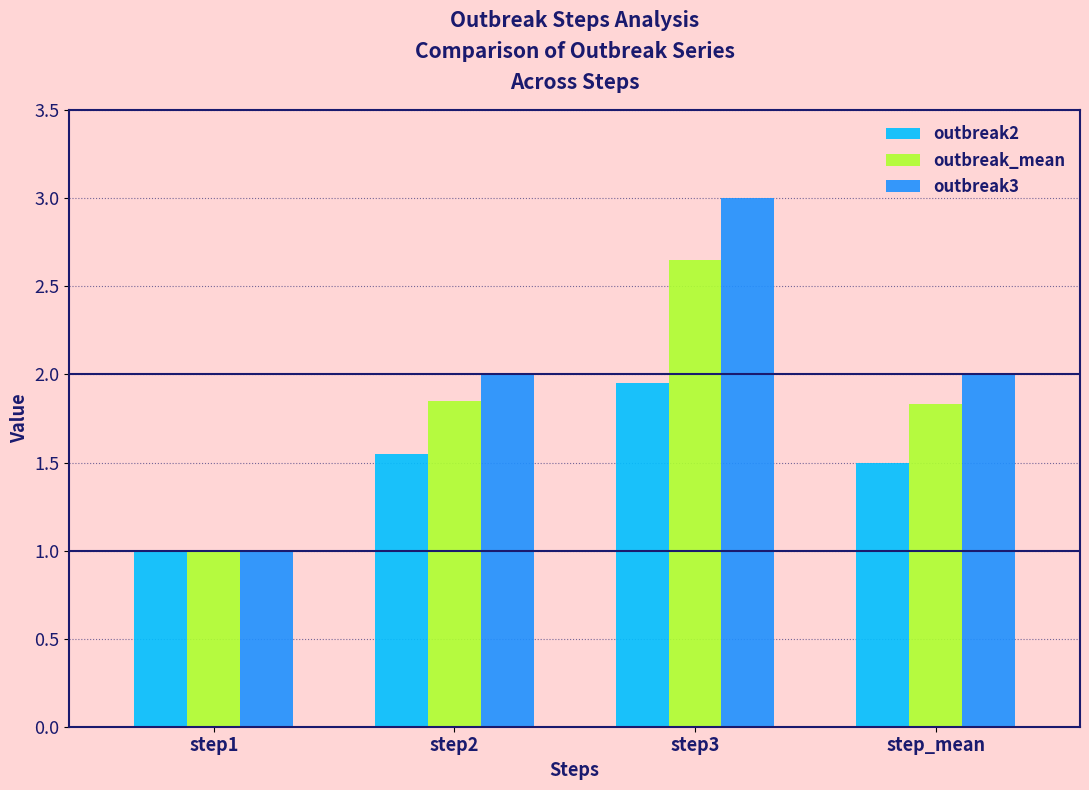

How many bars are there in each group?

3